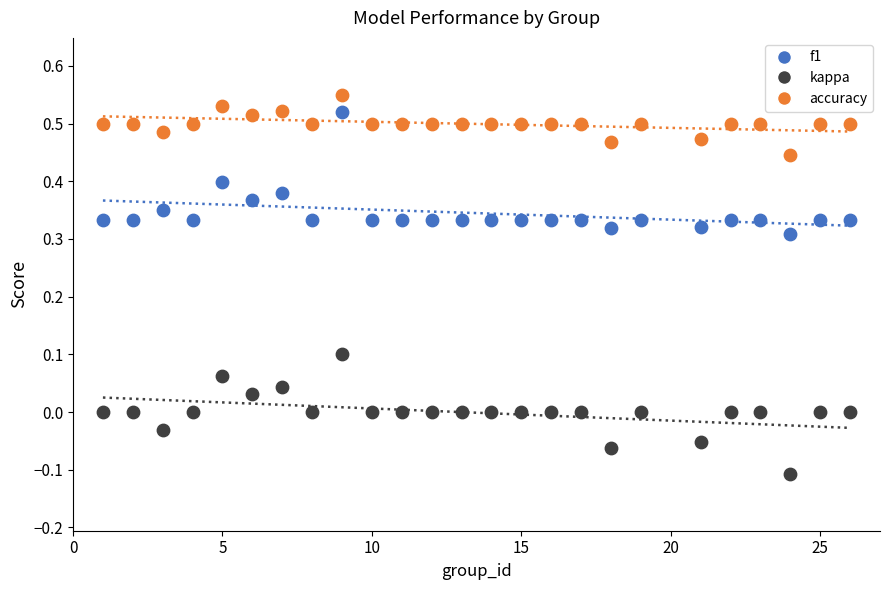

What are all the series names shown in the legend?

f1, kappa, accuracy